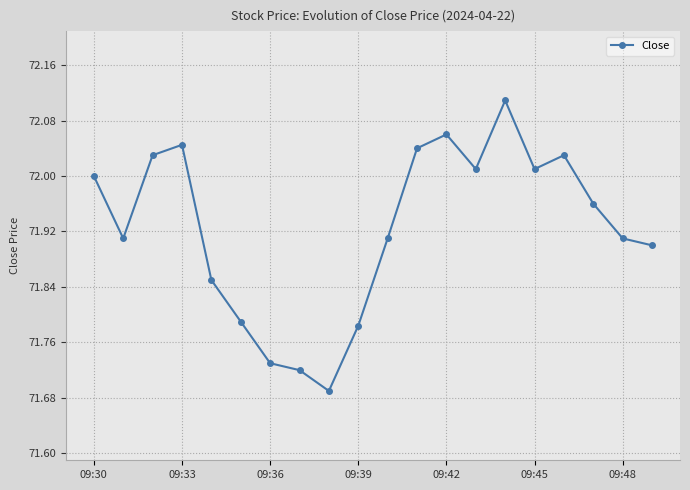

True or false: there are more than 2 points higher than both neighbors.

True